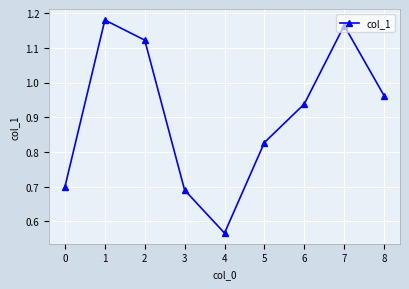

True or false: there are more than 1 points higher than both neighbors.

True